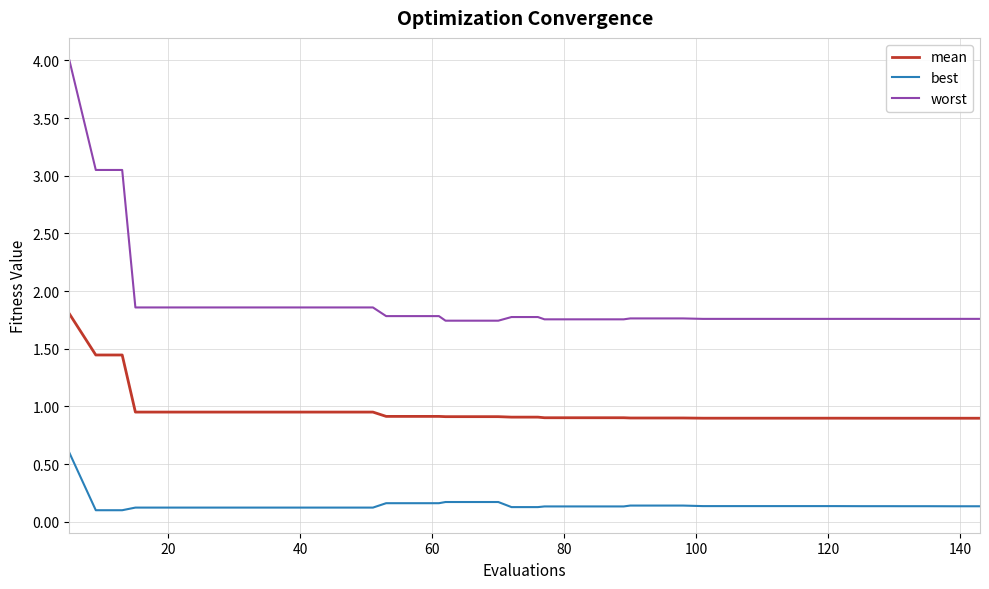

What is the average value of the worst series?

1.9